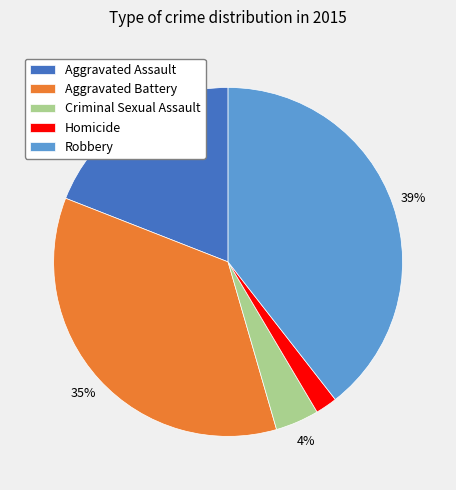

Count the number of slices in the pie.

5